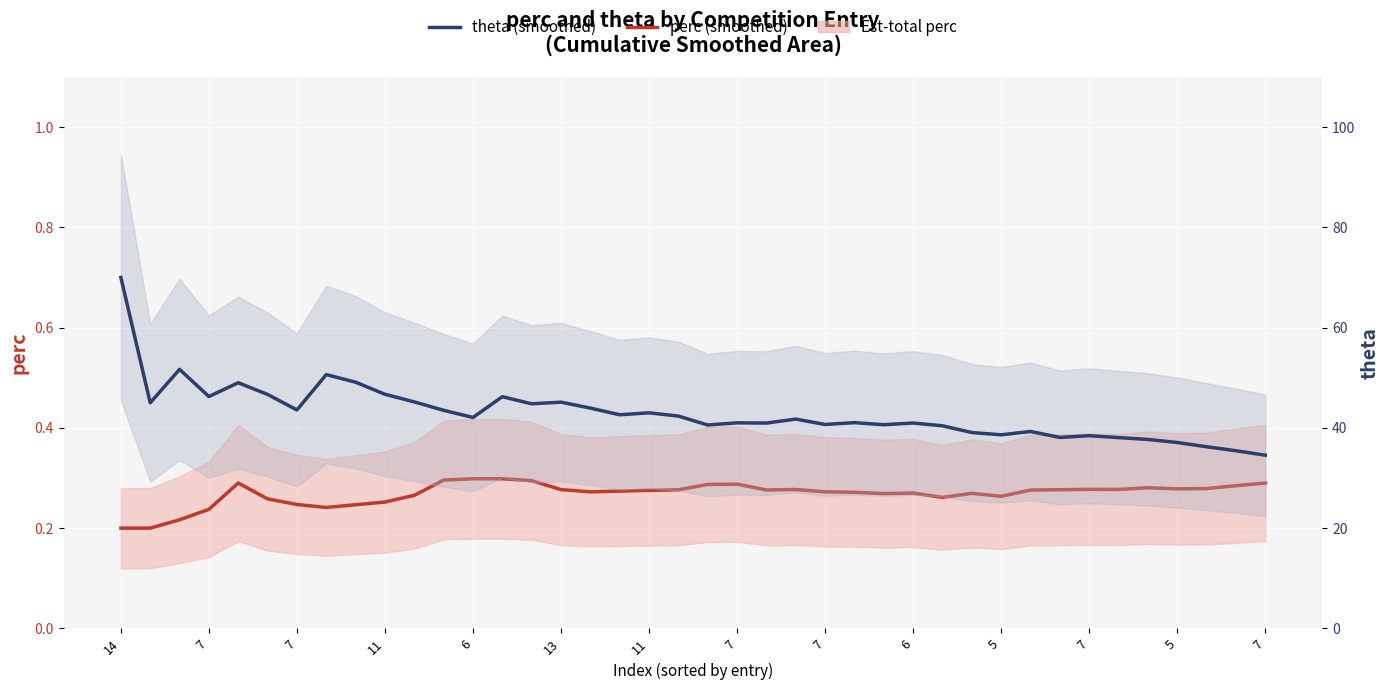

True or false: theta (smoothed) and perc (smoothed) intersect in this chart.

False